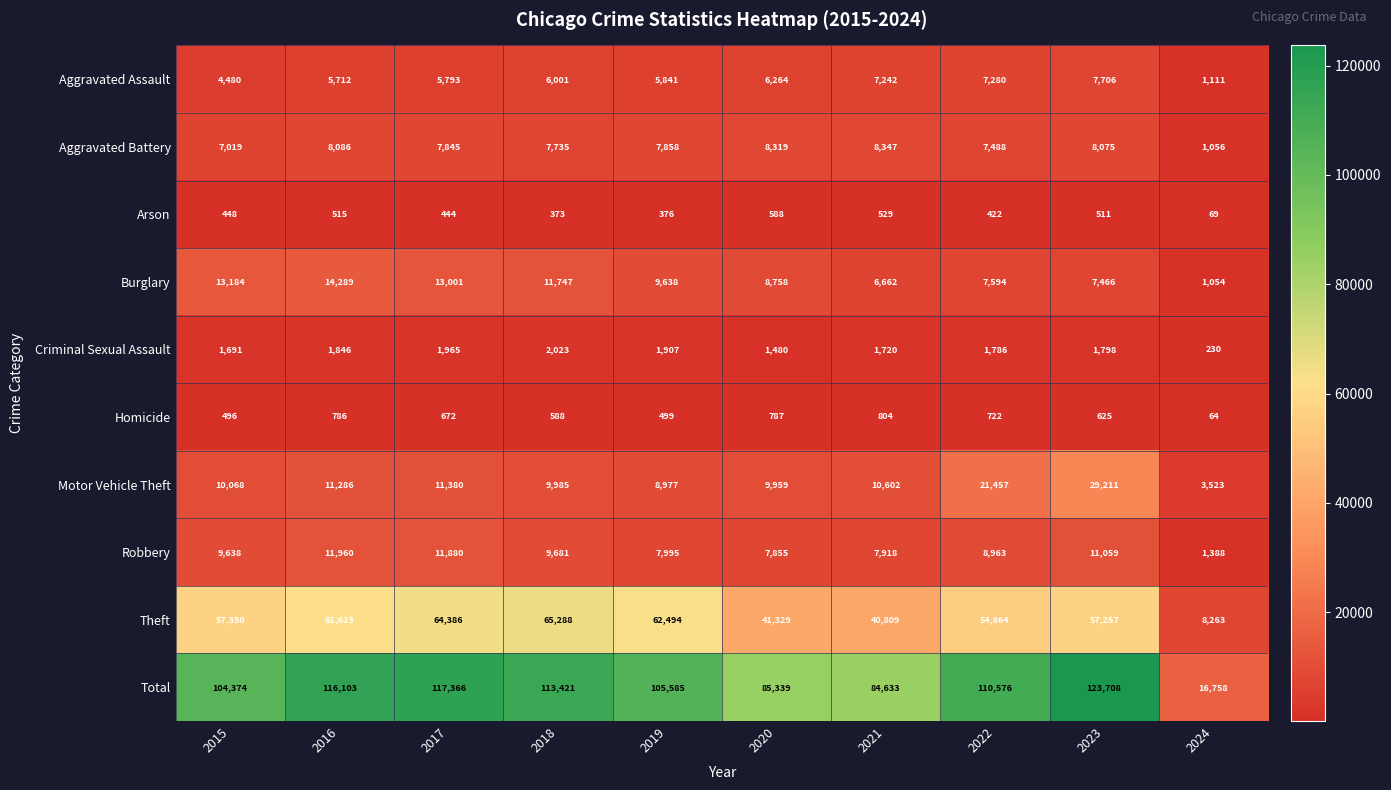

Read the Total value at 2022, to the nearest 100.

110600